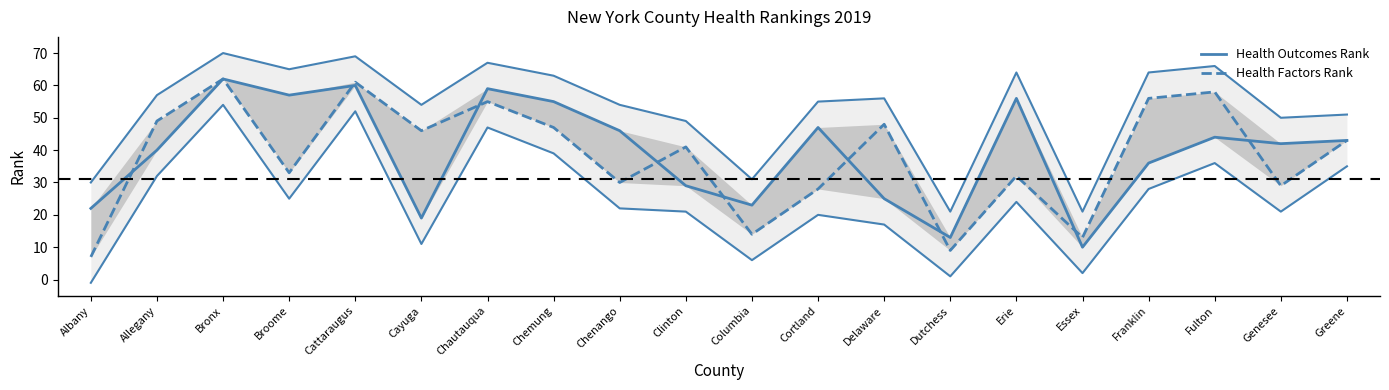

How many lines are shown in the chart?

2